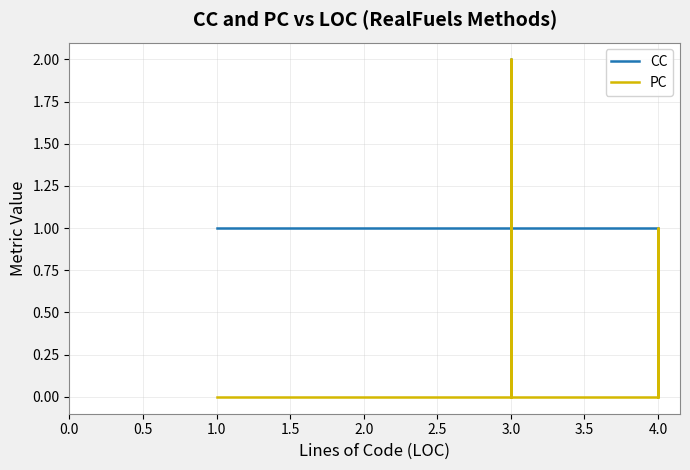

How many lines are shown in the chart?

2